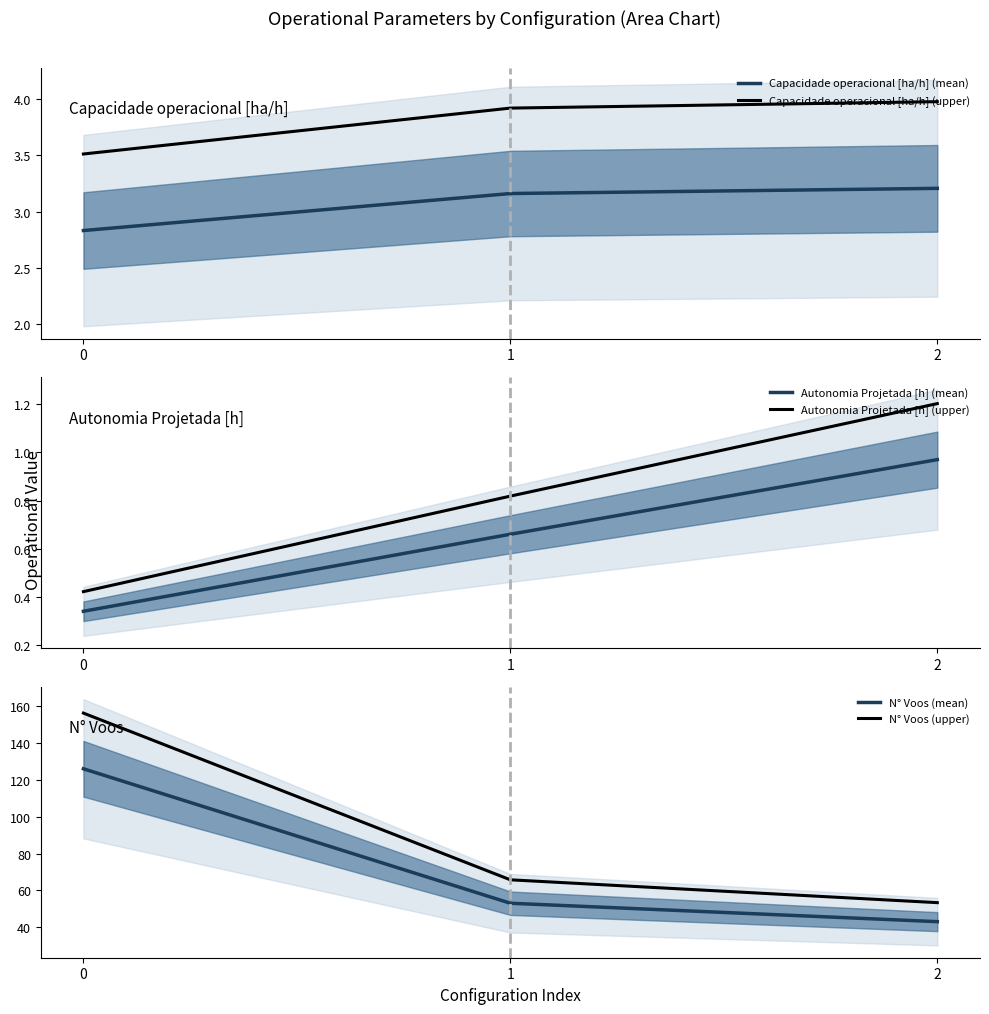

Rank the series by their maximum value, from lowest to highest.

Autonomia Projetada [h] (mean), Autonomia Projetada [h] (upper), Capacidade operacional [ha/h] (mean), Capacidade operacional [ha/h] (upper), N° Voos (mean), N° Voos (upper)